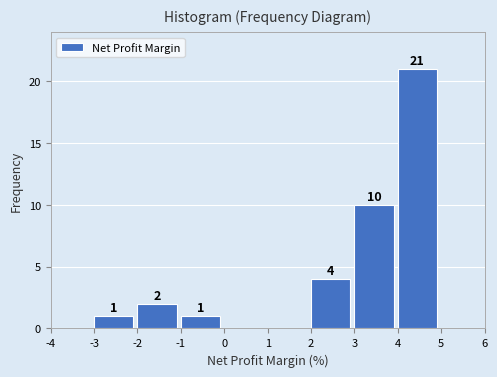

Which range on the x-axis has the tallest bar?

4 to 5